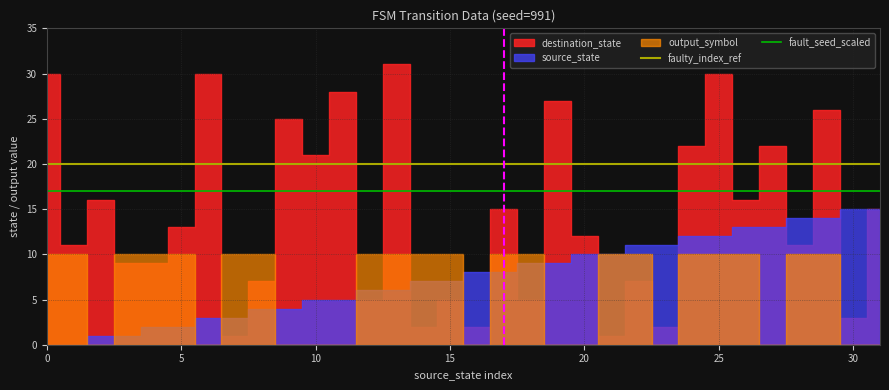

What is the maximum value for fault_seed_scaled?

17